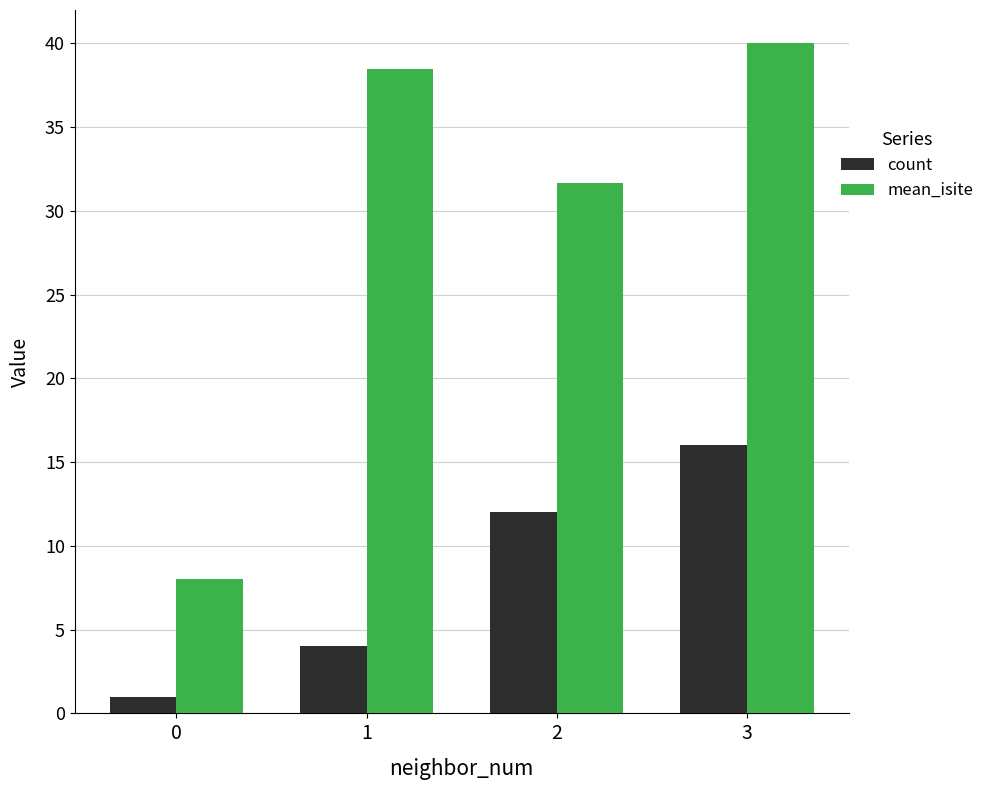

True or false: mean_isite has a value of 8.0 at 0.

True